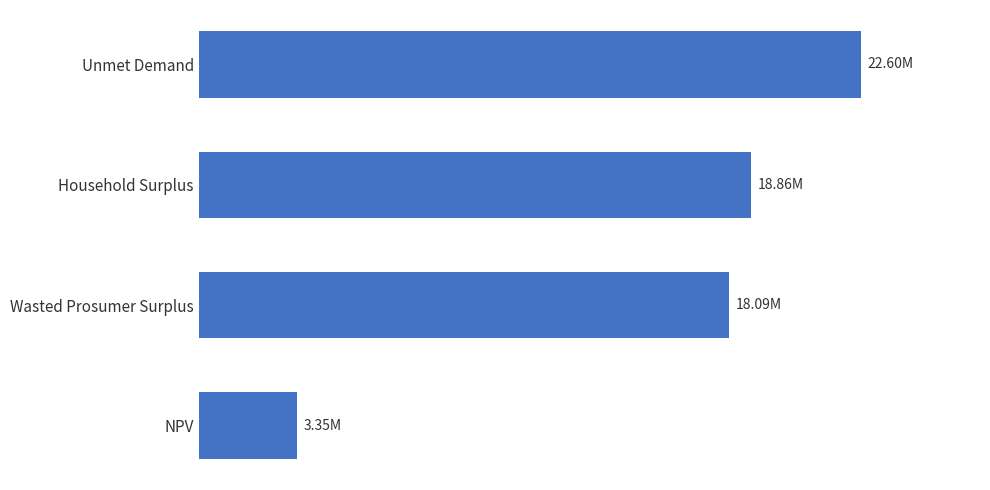

Where does the data first go above 18862262?

Household Surplus